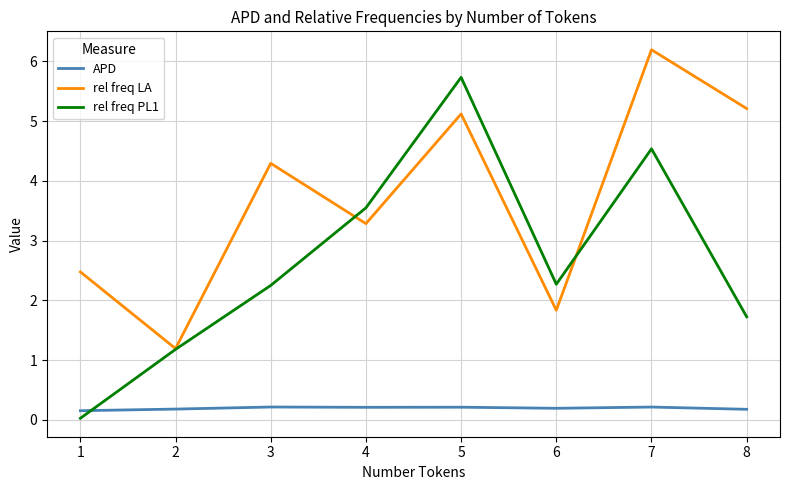

What is the spread (max minus min) of values at 8?

5.0